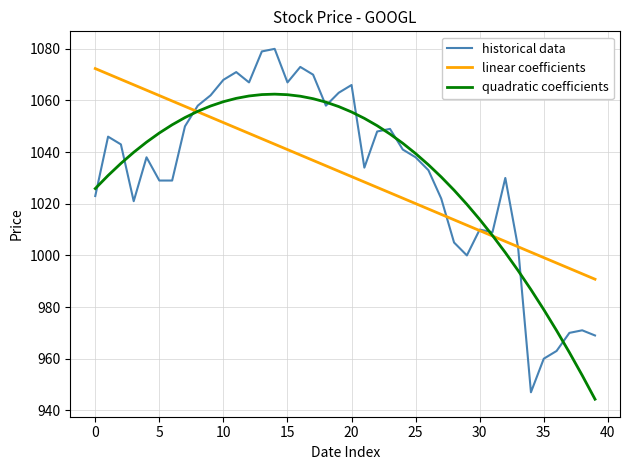

Which series has the largest range (max minus min)?

historical data